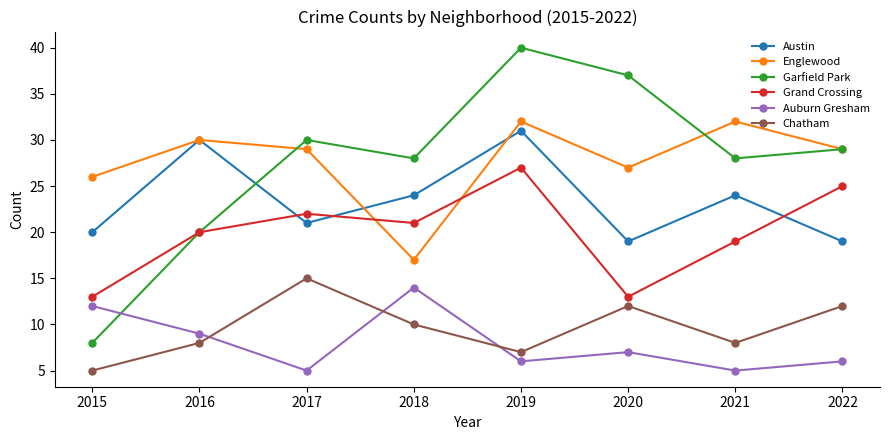

What is the value of the Grand Crossing point at the 6th from the left?

13